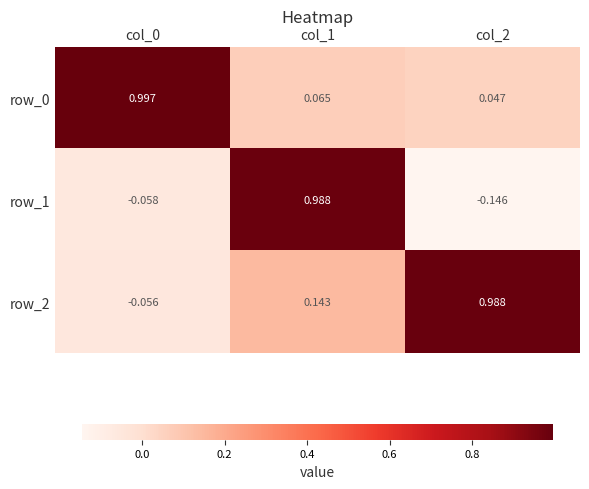

At which category is the sum across all series the highest?

col_1